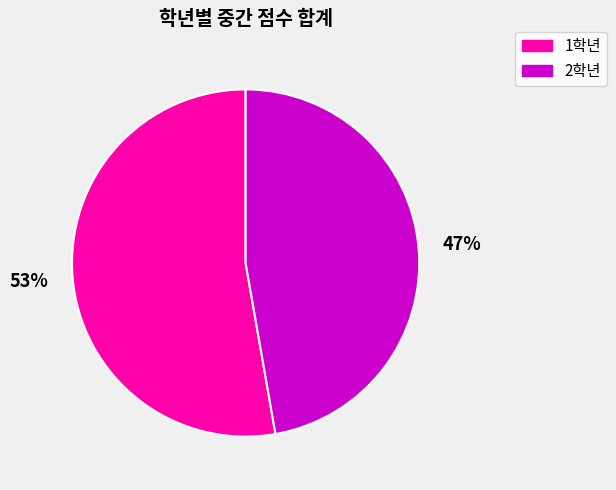

Which category has the biggest portion of the pie?

1학년